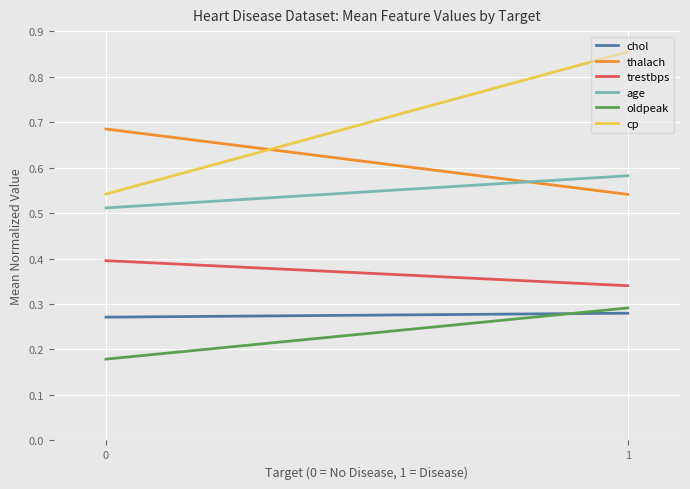

Between 1 and 0, which is larger?

1